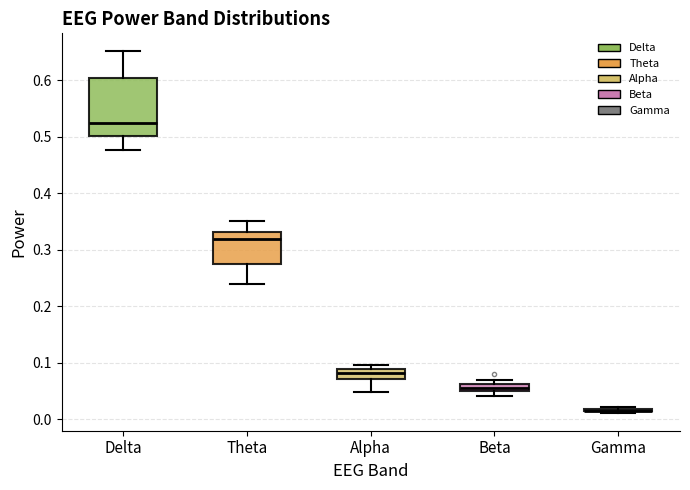

Where is the upper edge of the box for Theta on the y-axis? The values are not printed on the chart, so give them approximately, as read against the axis.

0.33